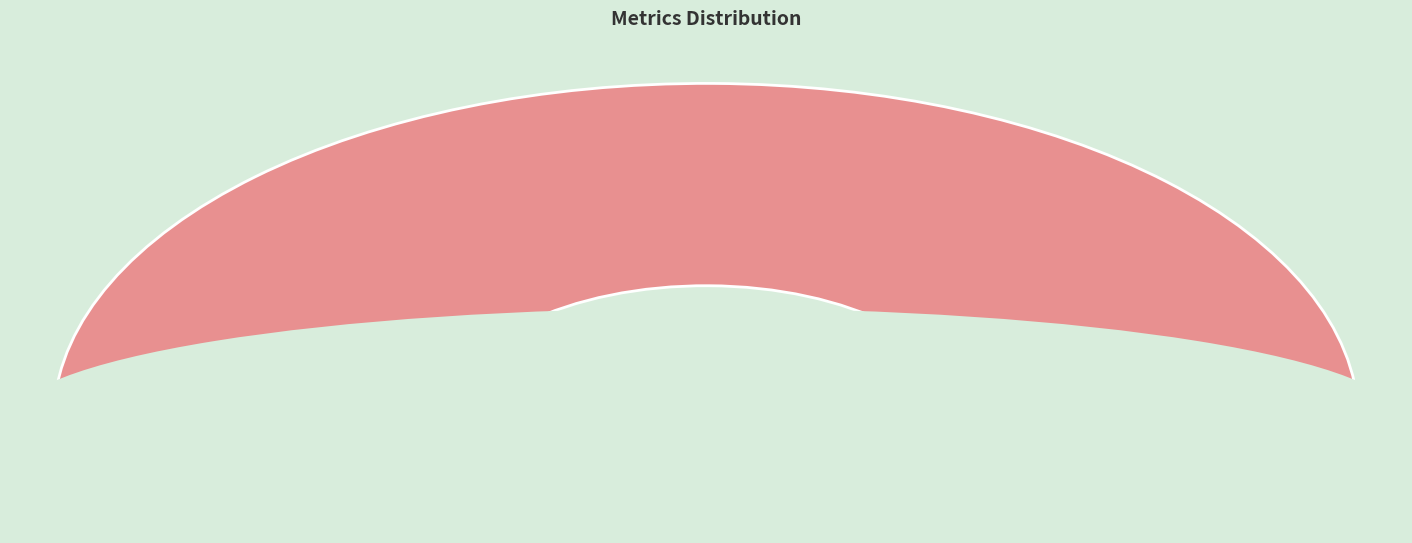

Is Training Time the majority of the pie?

Yes